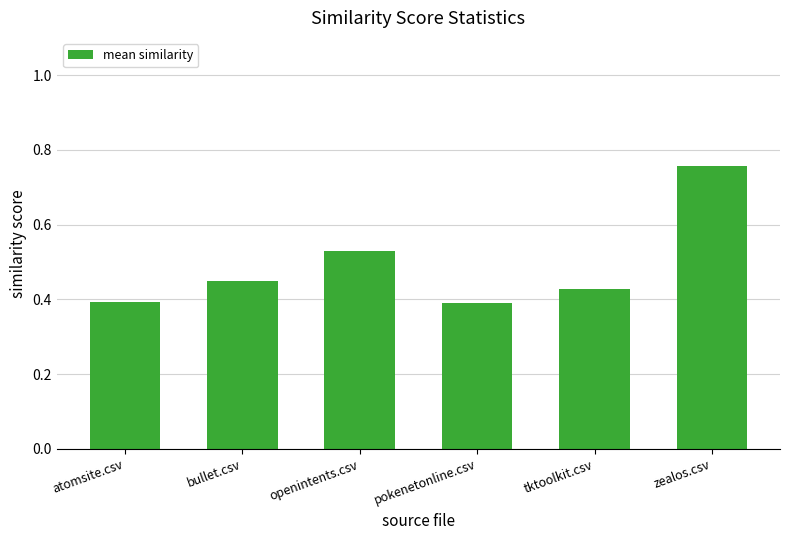

True or false: the data shows 0.7 at tktoolkit.csv.

False